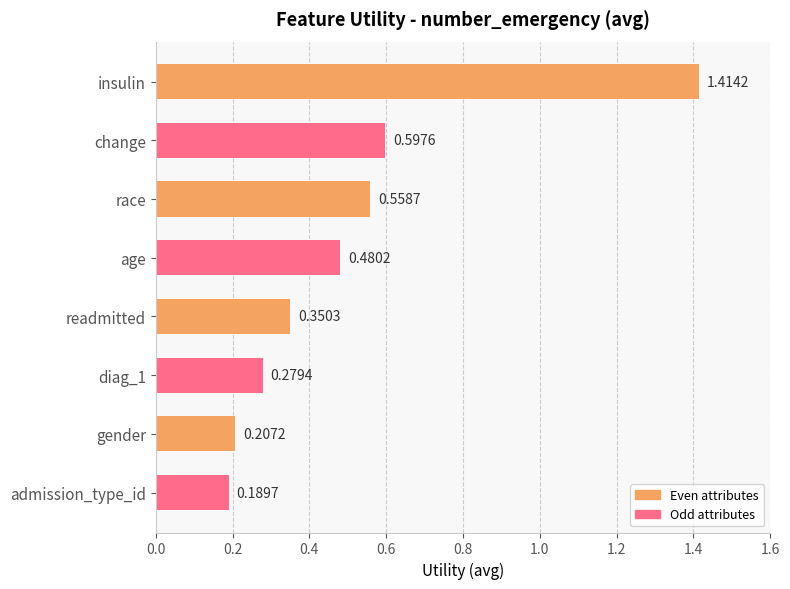

What is the sum of the values at race and admission_type_id?

0.7